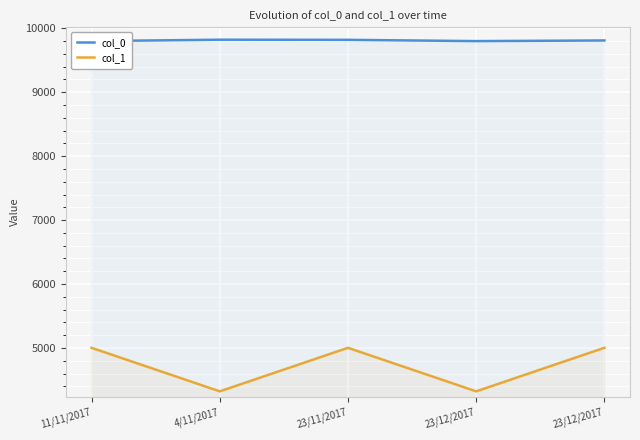

What is the average value of the col_1 series?

4730